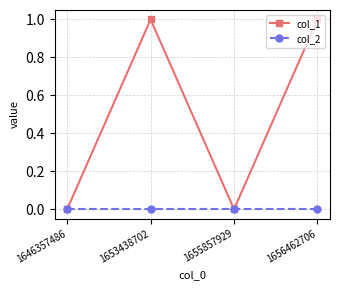

Is it true that col_1 equals 2 at 1653438702?

False